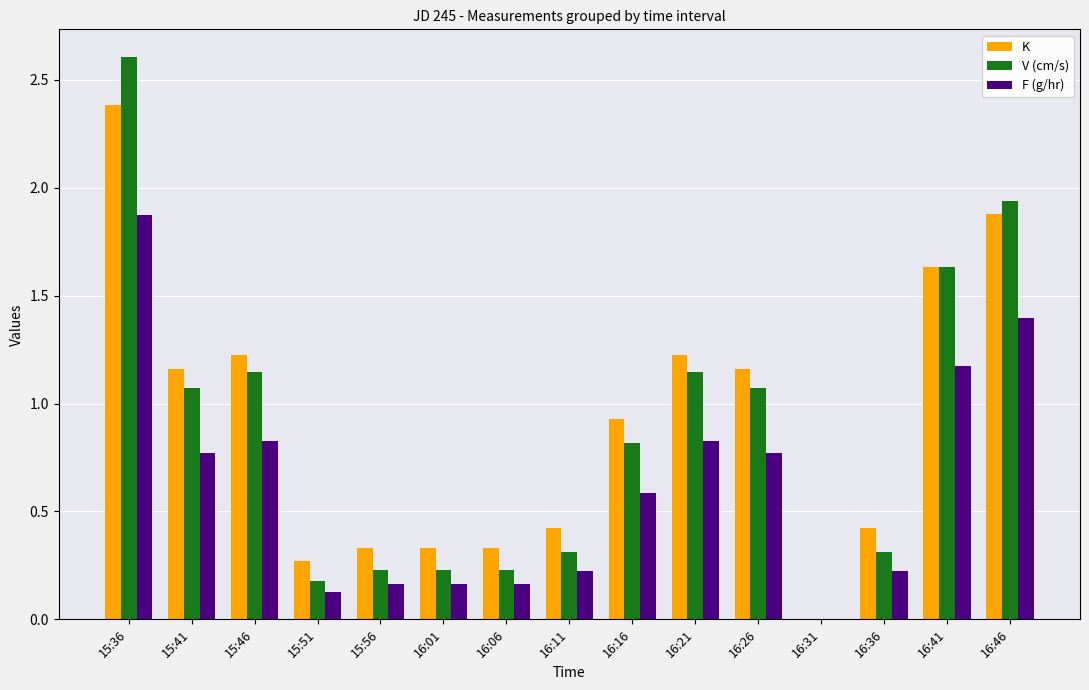

What is the sum of all K values?

13.7